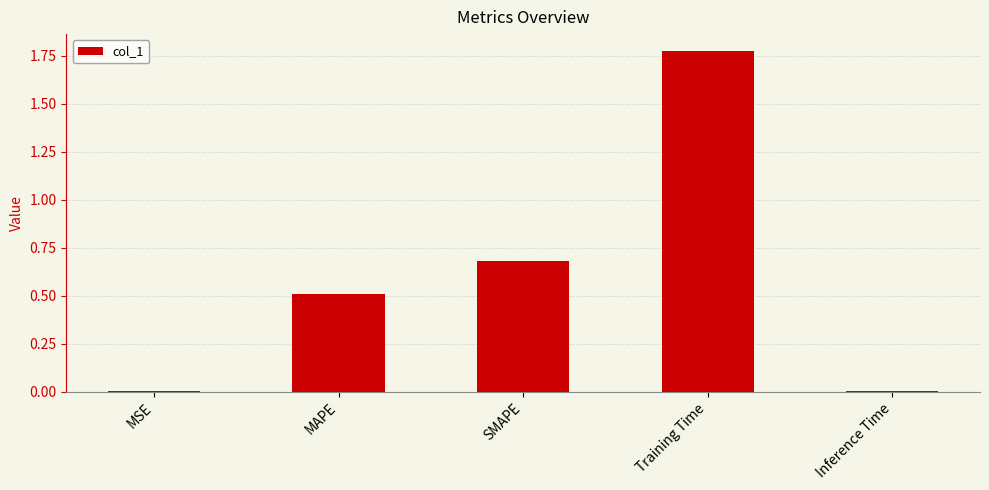

What is the sum of all values?

3.0